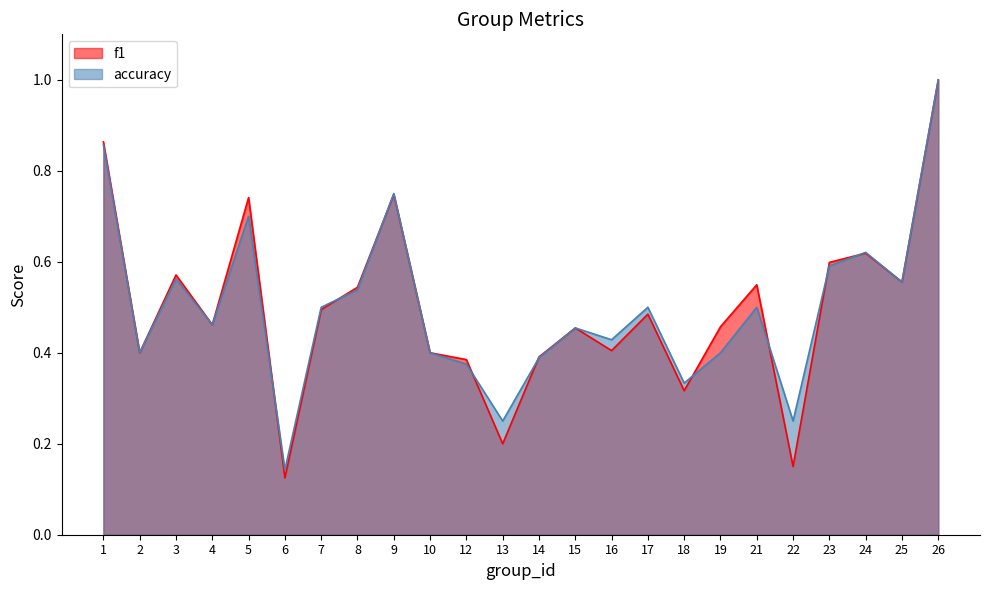

Count the number of data series in this chart.

2